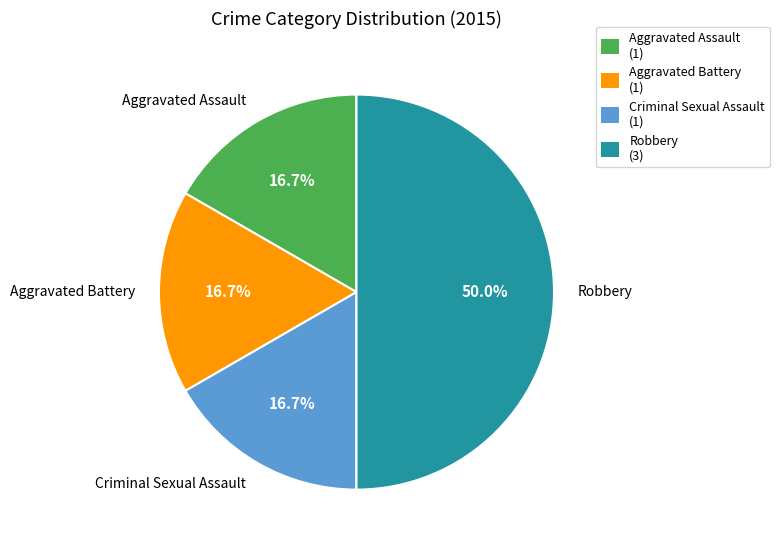

Count the number of slices in the pie.

4